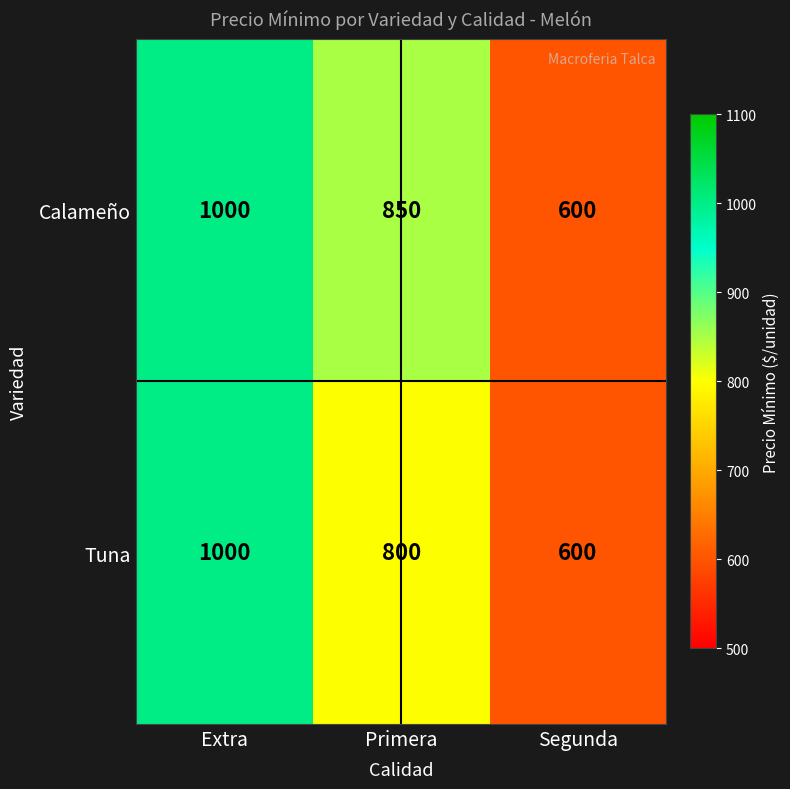

True or false: Tuna has a value of 1158 at Primera.

False